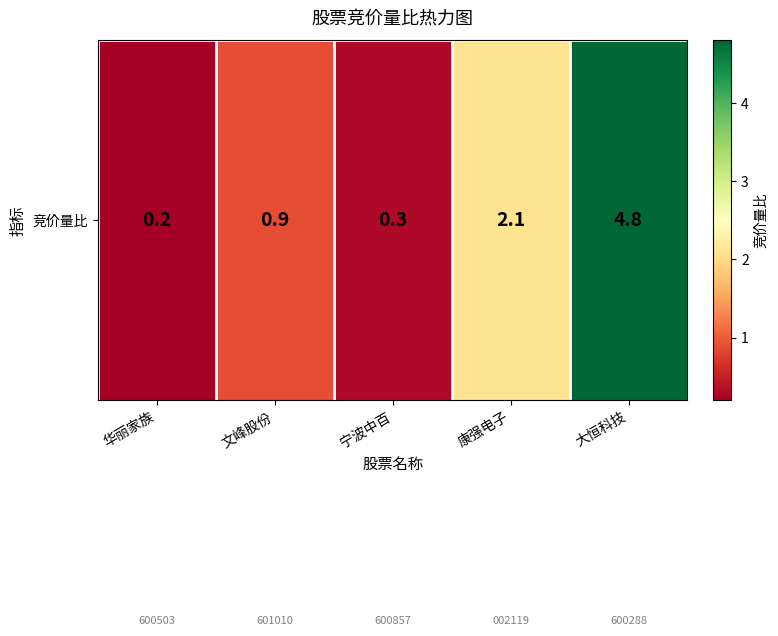

Read the value at 康强电子.

2.1